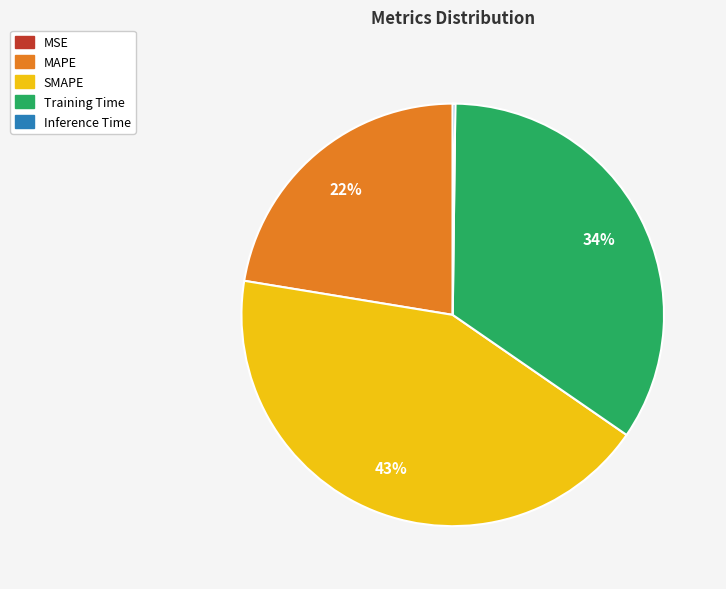

Does any single category account for the majority?

No